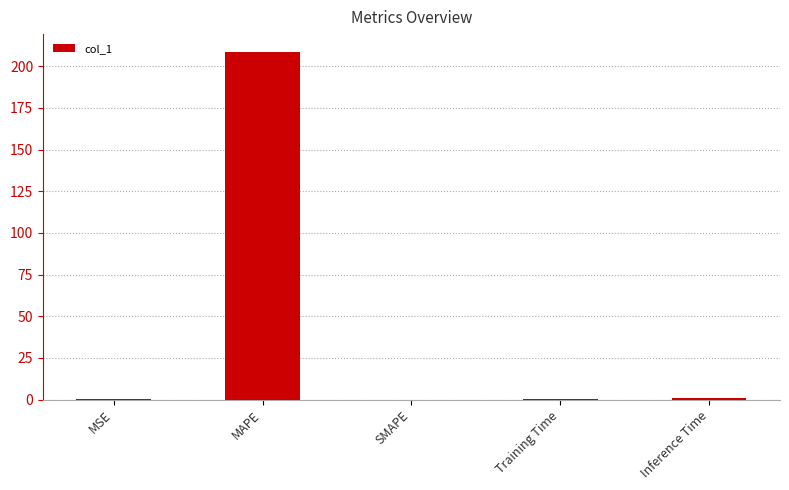

True or false: the data shows 208.8 at MAPE.

True